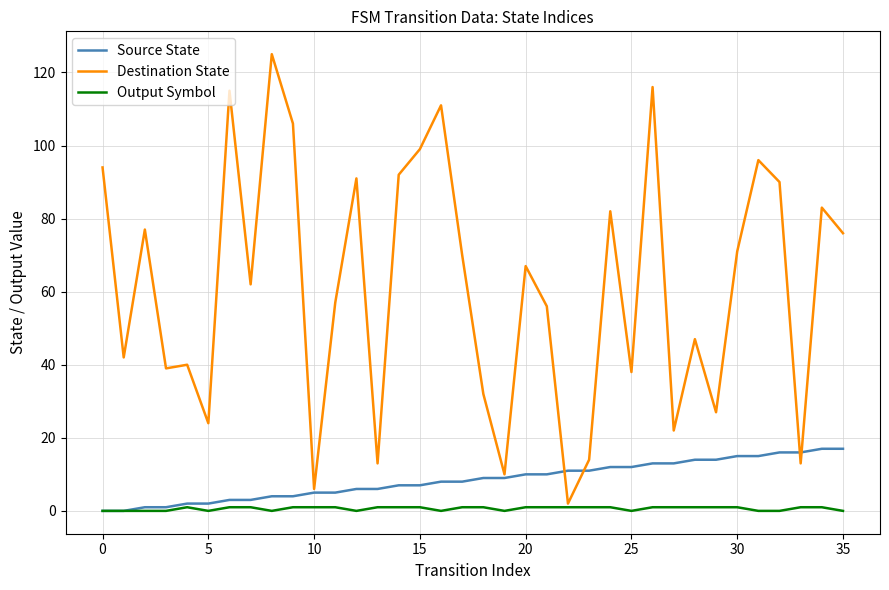

Which series has the largest total across all categories?

Destination State